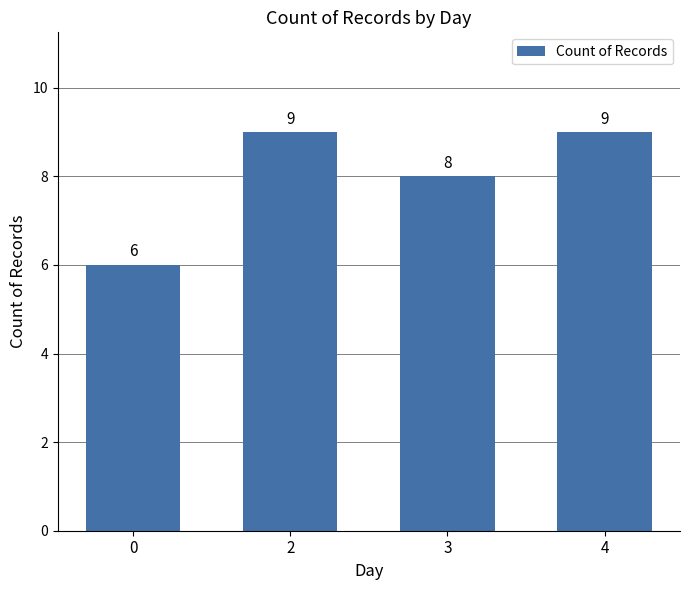

What is the change in value from 0 to 4?

+3